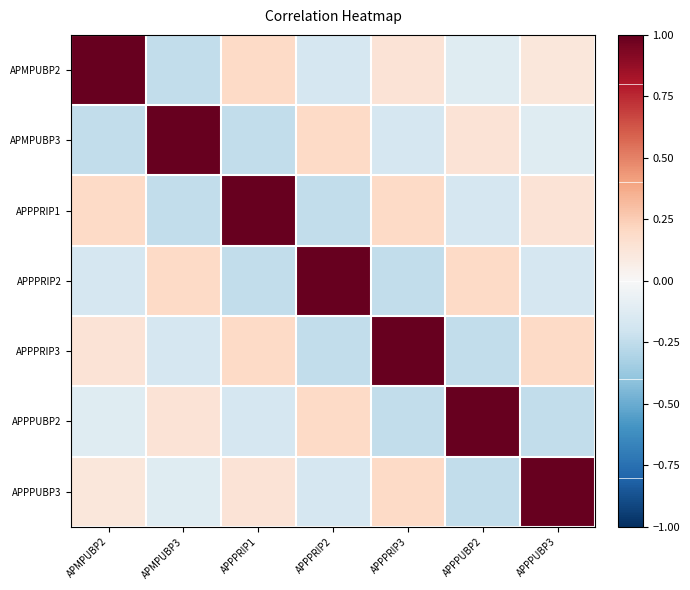

Reading left to right, transcribe all the data shown in this chart.

APMPUBP2: APMPUBP2=1.0	APMPUBP3=-0.2	APPPRIP1=0.2	APPPRIP2=-0.2	APPPRIP3=0.1	APPPUBP2=-0.1	APPPUBP3=0.1
APMPUBP3: APMPUBP2=-0.2	APMPUBP3=1.0	APPPRIP1=-0.2	APPPRIP2=0.2	APPPRIP3=-0.2	APPPUBP2=0.1	APPPUBP3=-0.1
APPPRIP1: APMPUBP2=0.2	APMPUBP3=-0.2	APPPRIP1=1.0	APPPRIP2=-0.2	APPPRIP3=0.2	APPPUBP2=-0.2	APPPUBP3=0.1
APPPRIP2: APMPUBP2=-0.2	APMPUBP3=0.2	APPPRIP1=-0.2	APPPRIP2=1.0	APPPRIP3=-0.2	APPPUBP2=0.2	APPPUBP3=-0.2
APPPRIP3: APMPUBP2=0.1	APMPUBP3=-0.2	APPPRIP1=0.2	APPPRIP2=-0.2	APPPRIP3=1.0	APPPUBP2=-0.2	APPPUBP3=0.2
APPPUBP2: APMPUBP2=-0.1	APMPUBP3=0.1	APPPRIP1=-0.2	APPPRIP2=0.2	APPPRIP3=-0.2	APPPUBP2=1.0	APPPUBP3=-0.2
APPPUBP3: APMPUBP2=0.1	APMPUBP3=-0.1	APPPRIP1=0.1	APPPRIP2=-0.2	APPPRIP3=0.2	APPPUBP2=-0.2	APPPUBP3=1.0